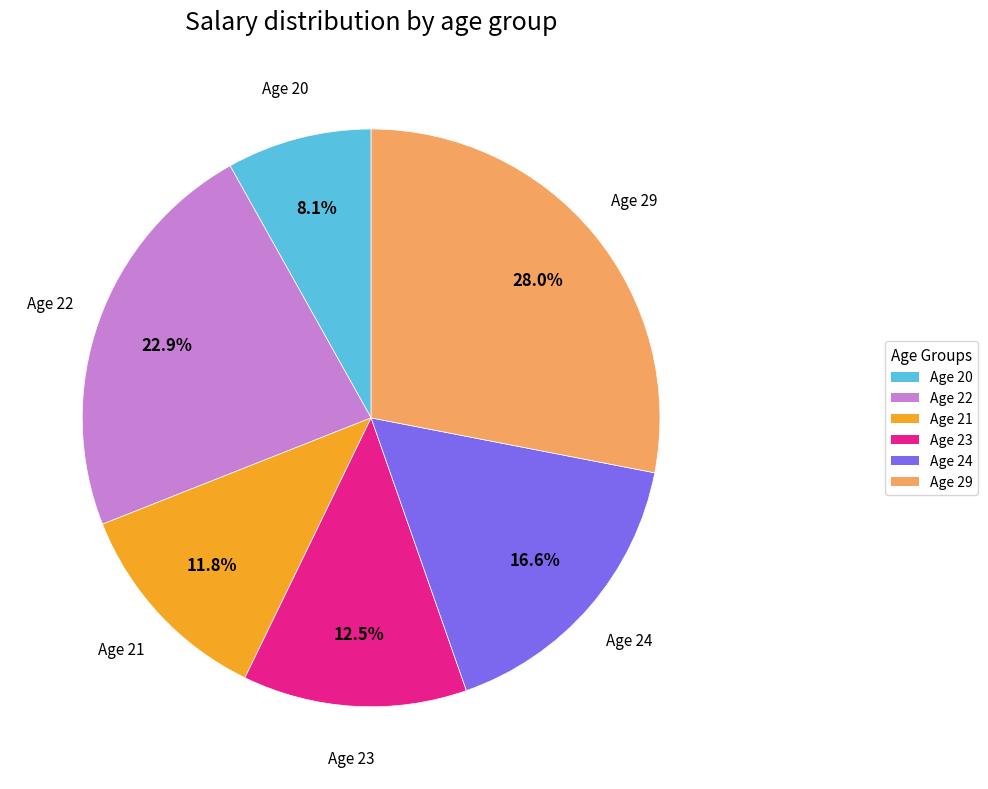

Rank the categories by value from lowest to highest.

Age 20, Age 21, Age 23, Age 24, Age 22, Age 29